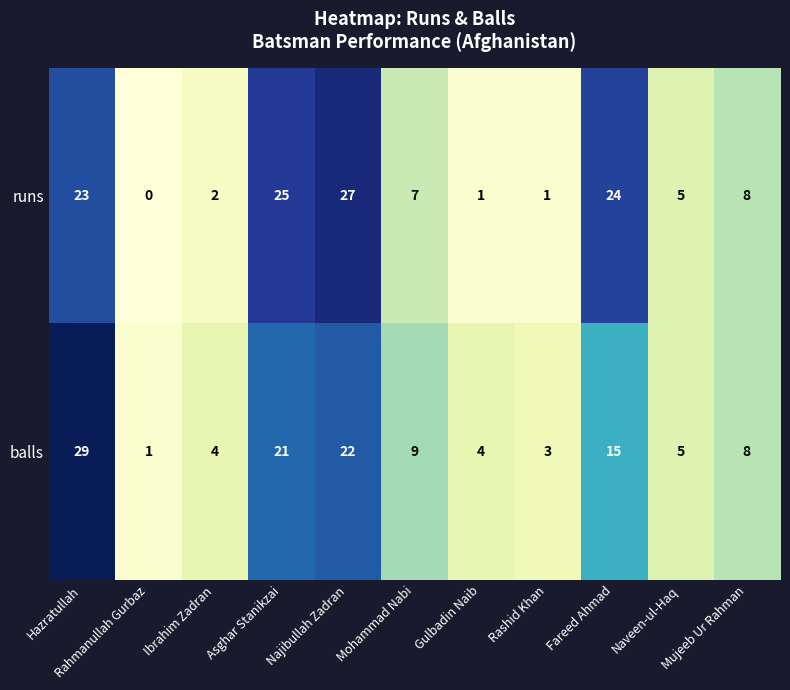

At which category does the chart reach its minimum across all series?

Rahmanullah Gurbaz